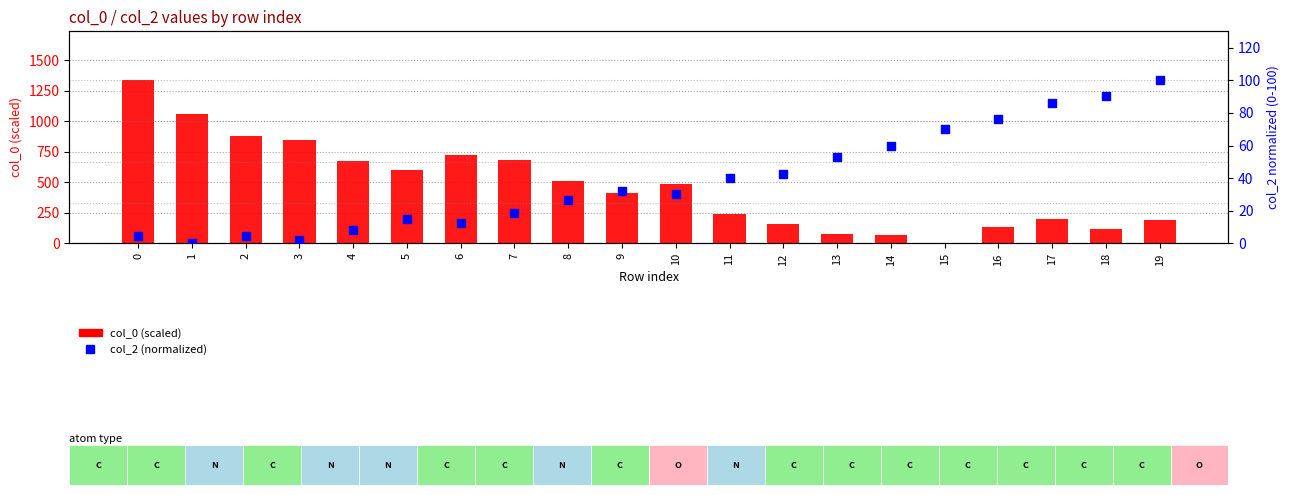

Is the value of col_2 (normalized) at 3 greater than the value of col_0 (scaled) at 16?

No